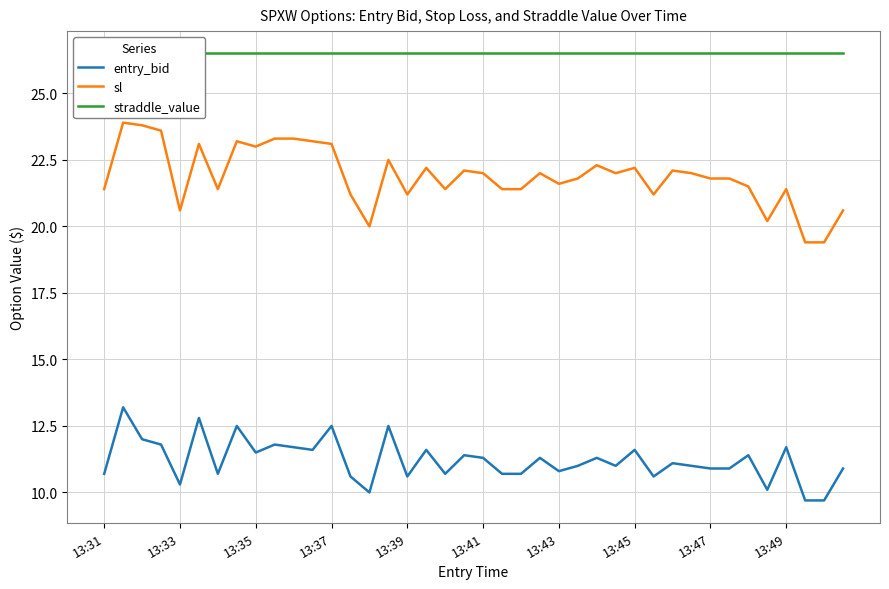

What is the greatest value displayed?

26.5